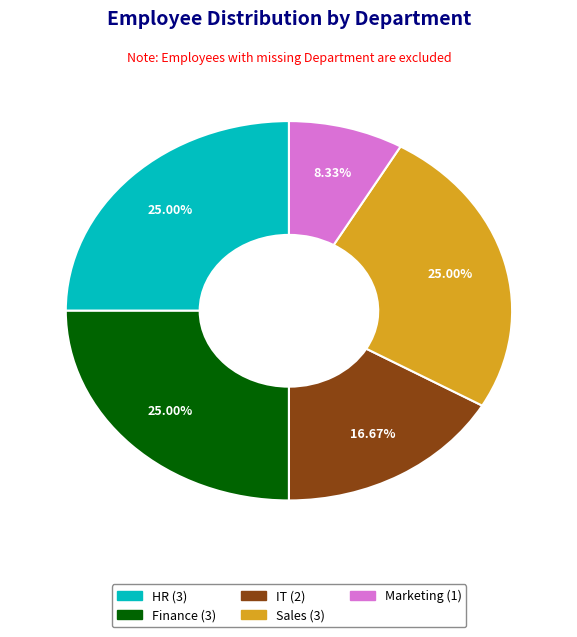

Is HR the majority of the pie?

No